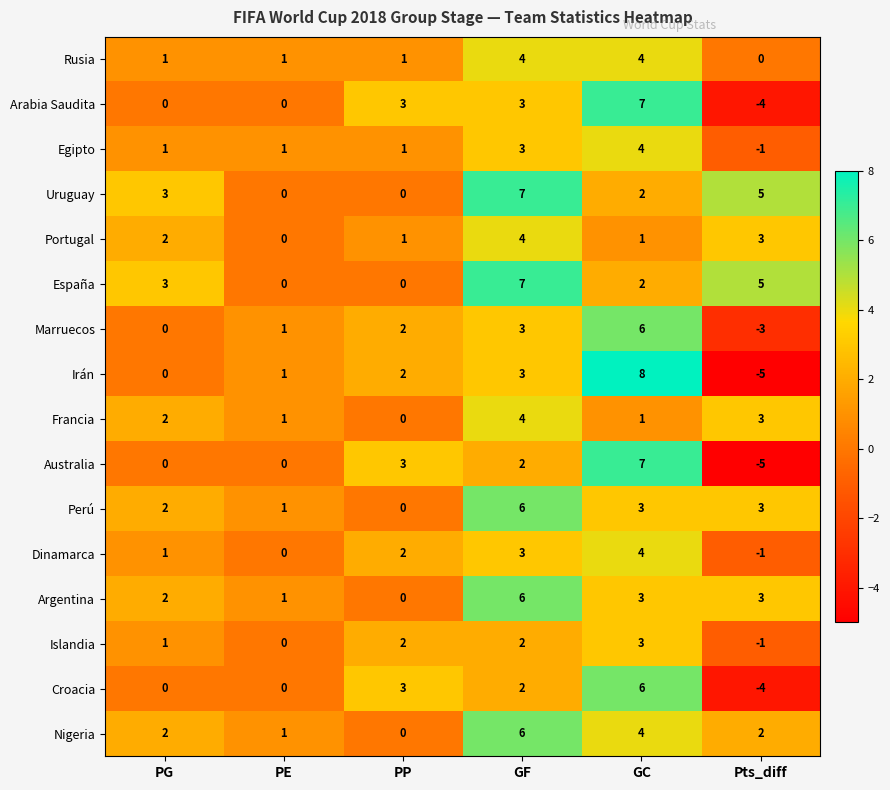

What value does the Argentina series have at GF?

6